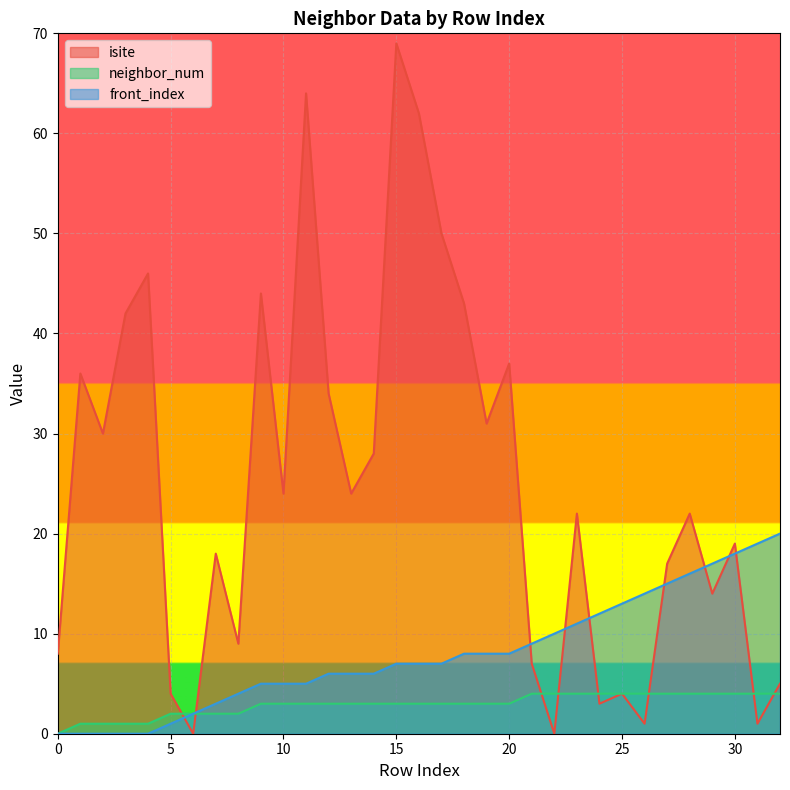

What is the value of the isite point at the 9th from the left?

9